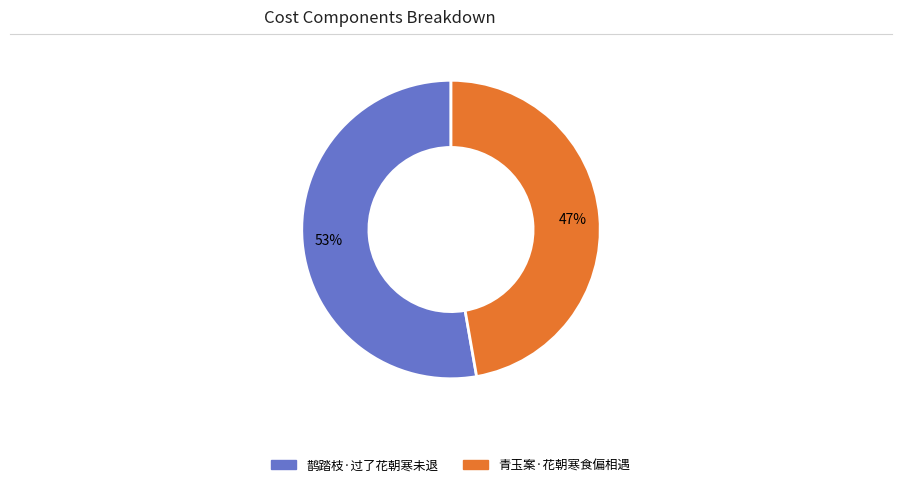

To the nearest percent, what is the combined percentage of 鹊踏枝·过了花朝寒未退 and 青玉案·花朝寒食偏相遇?

100%